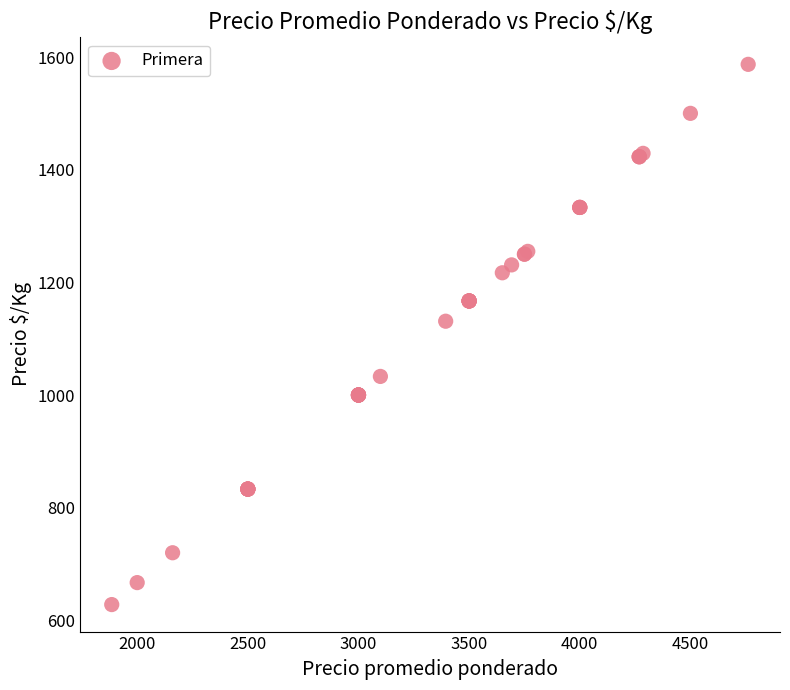

What Y value in the scatter plot is closest to 1107?

1131